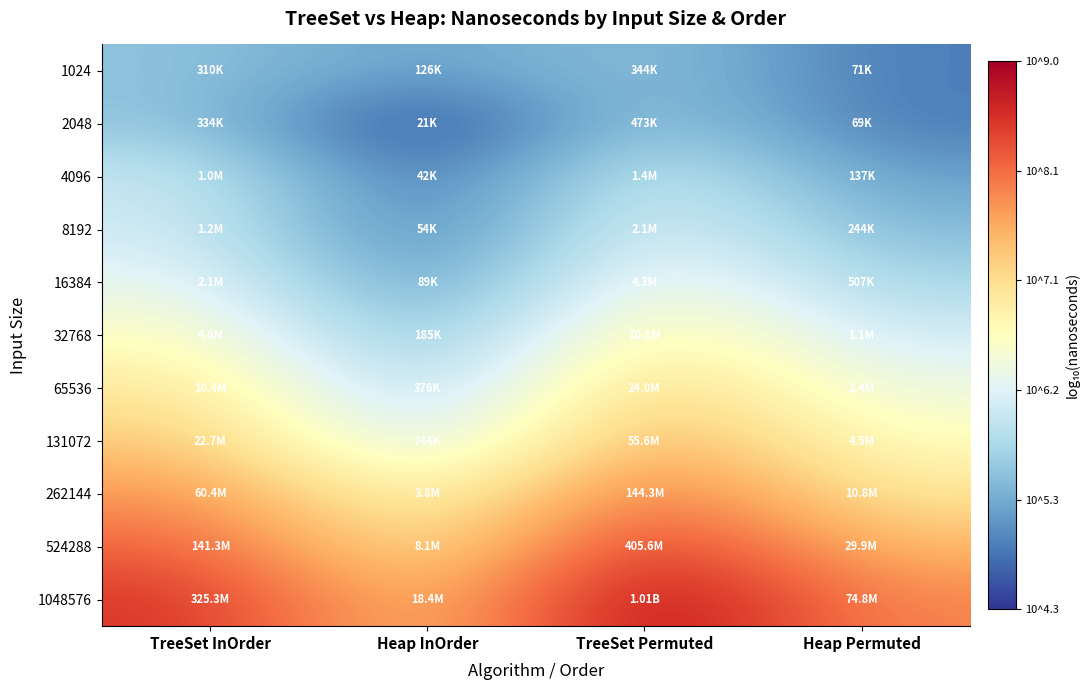

Count the number of data series in this chart.

11